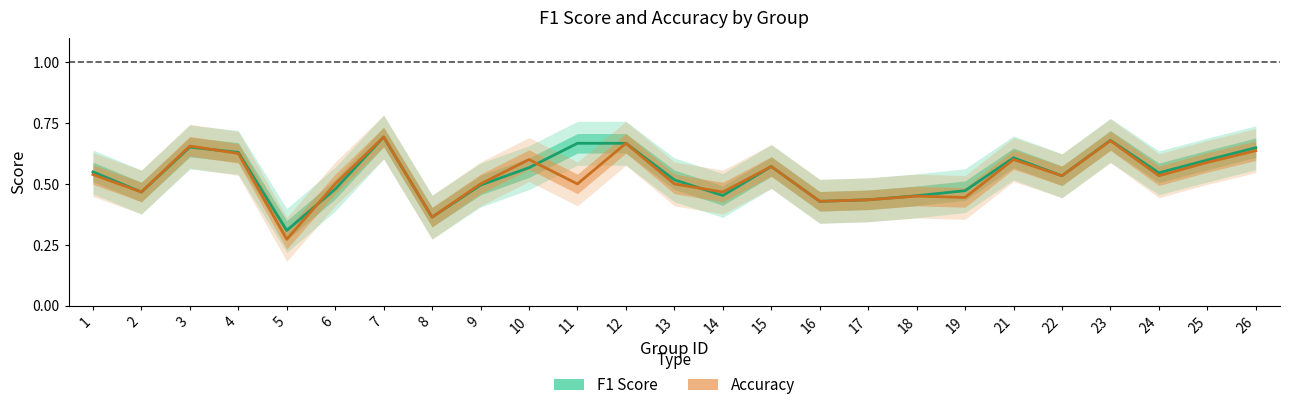

What is the difference between the F1 Score values at 8 and 6?

0.1